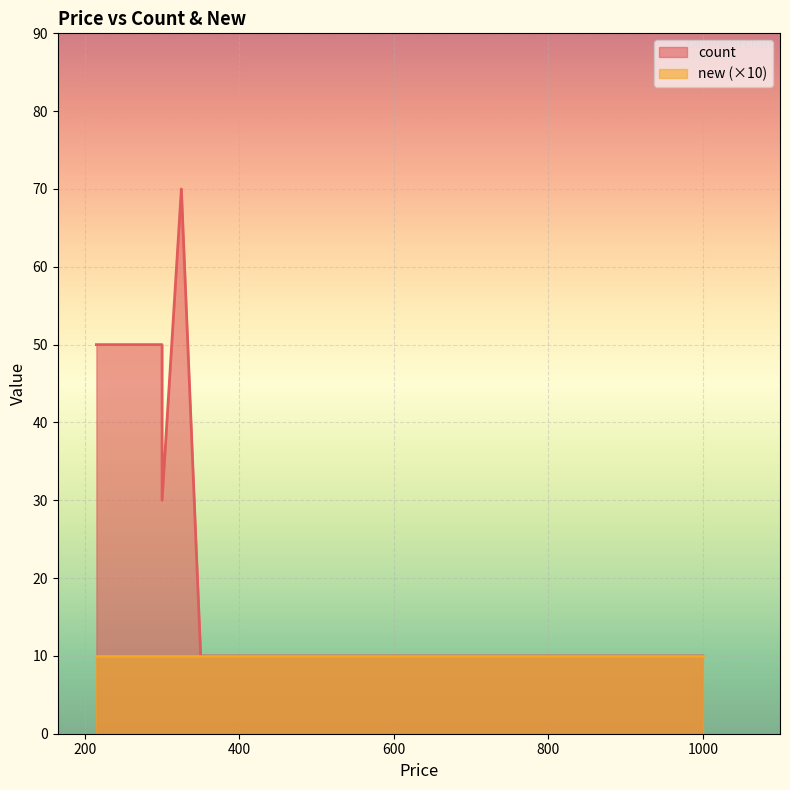

The chart shows a value of 70 at 325. True or false?

True